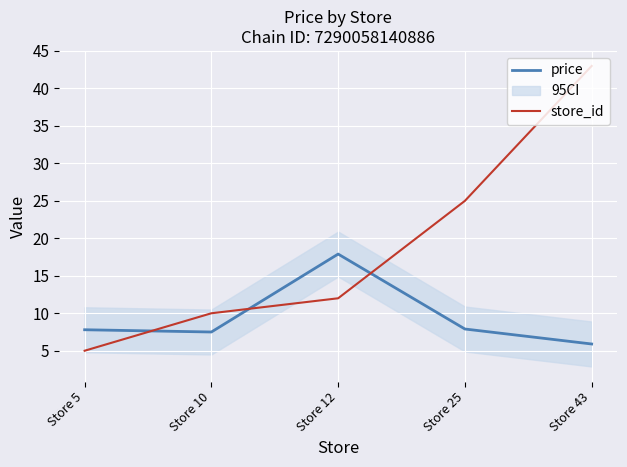

What is the value of the price point at the 5th from the left?

5.9